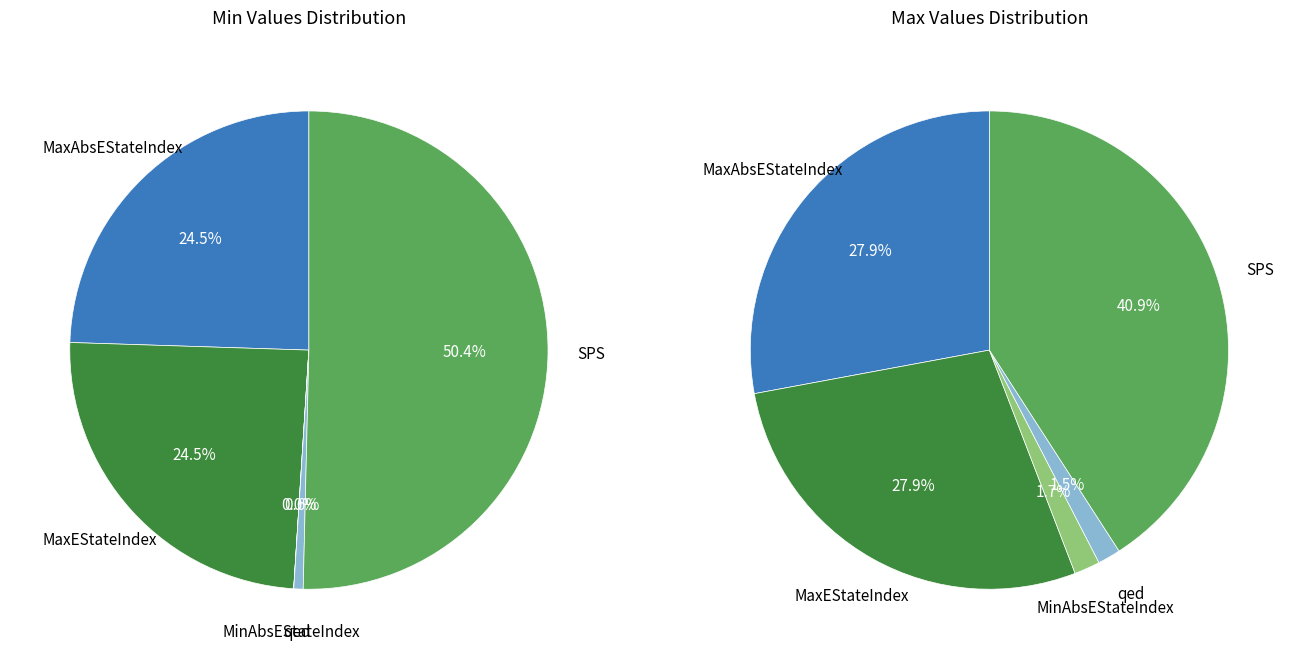

To the nearest percent, what portion does SPS represent?

50%